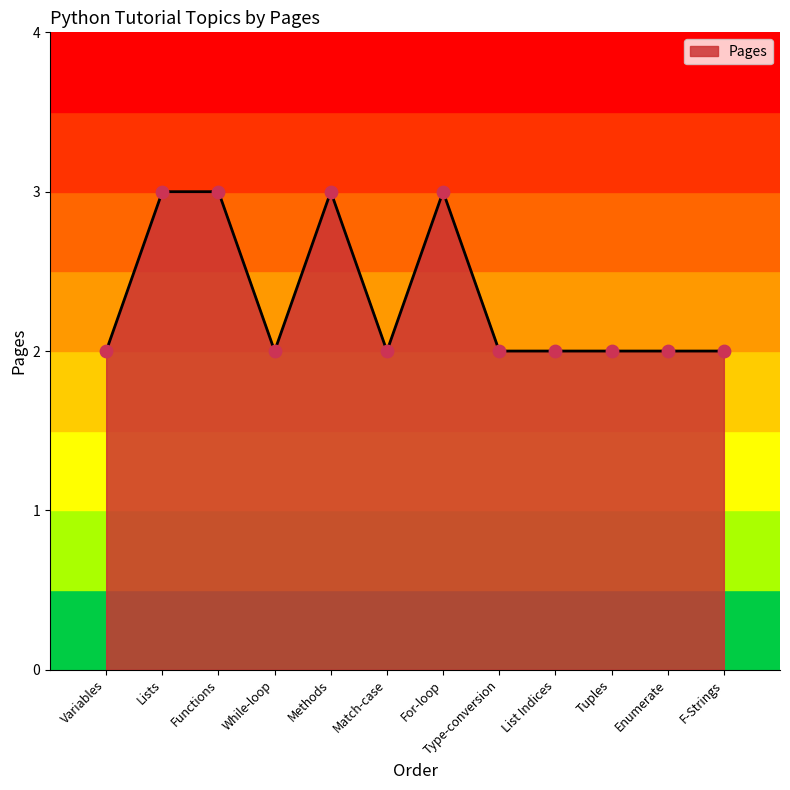

What is the change in value from Lists to Tuples?

-1